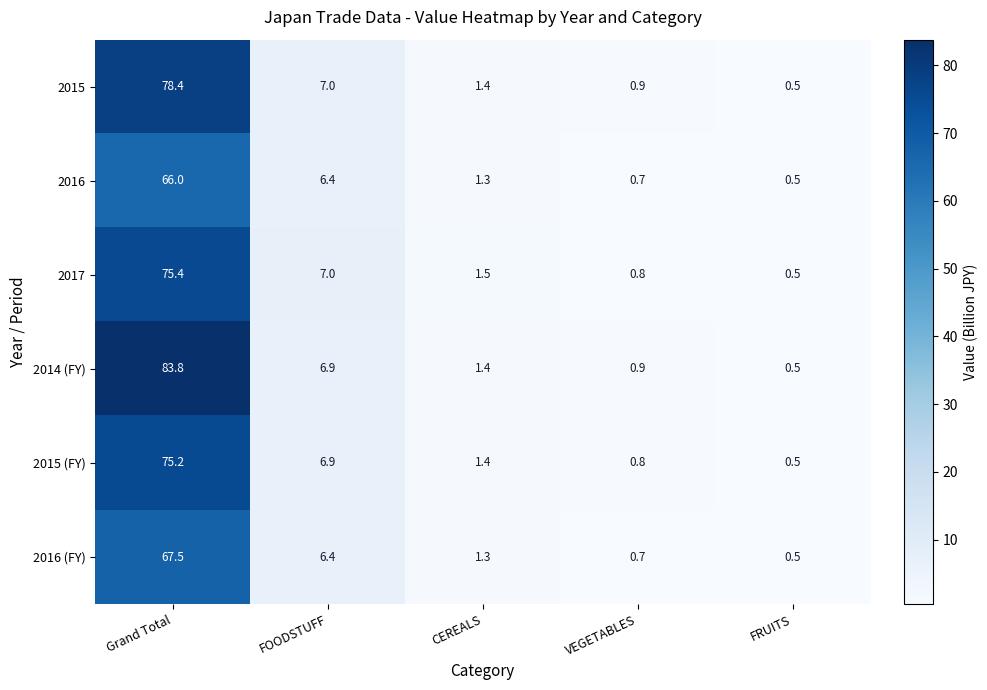

Is it true that 2014 (FY) equals 0.9 at CEREALS?

False